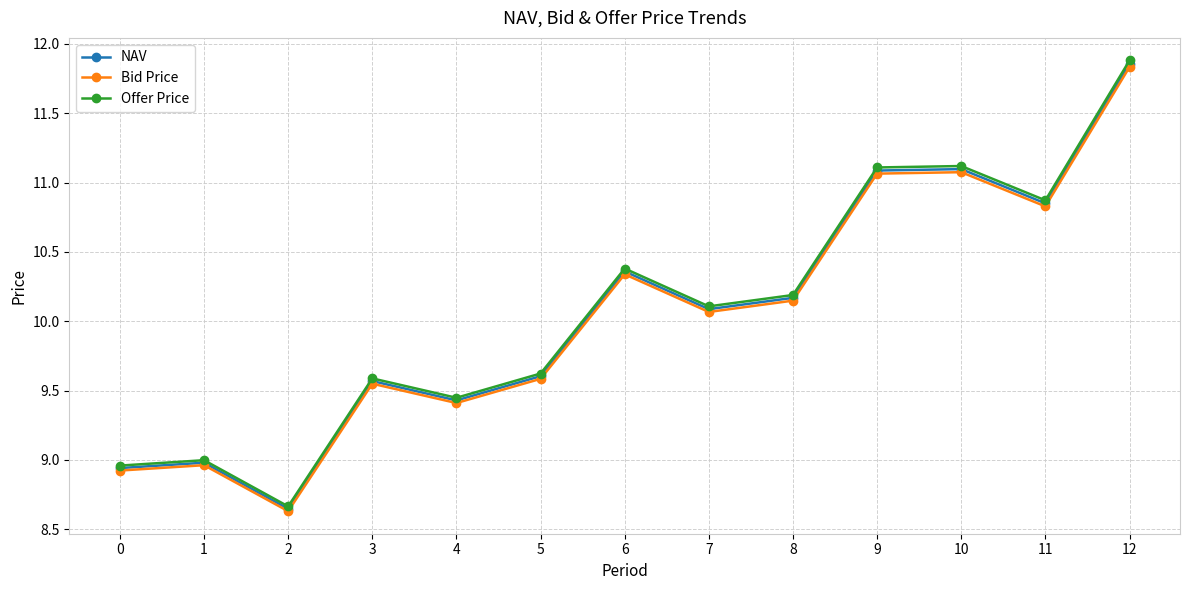

The value of NAV at 2 is 8.6. True or false?

True